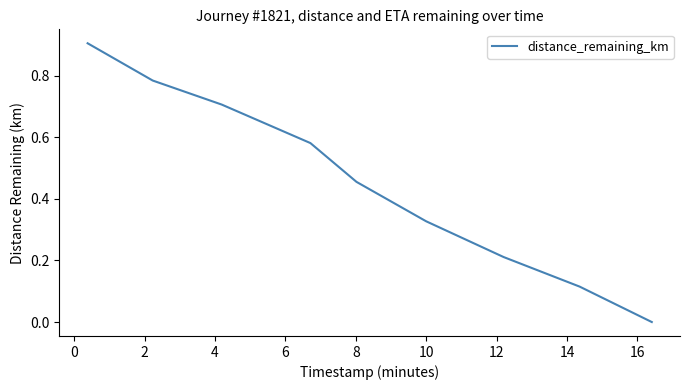

What is the difference between the maximum and minimum values?

0.9